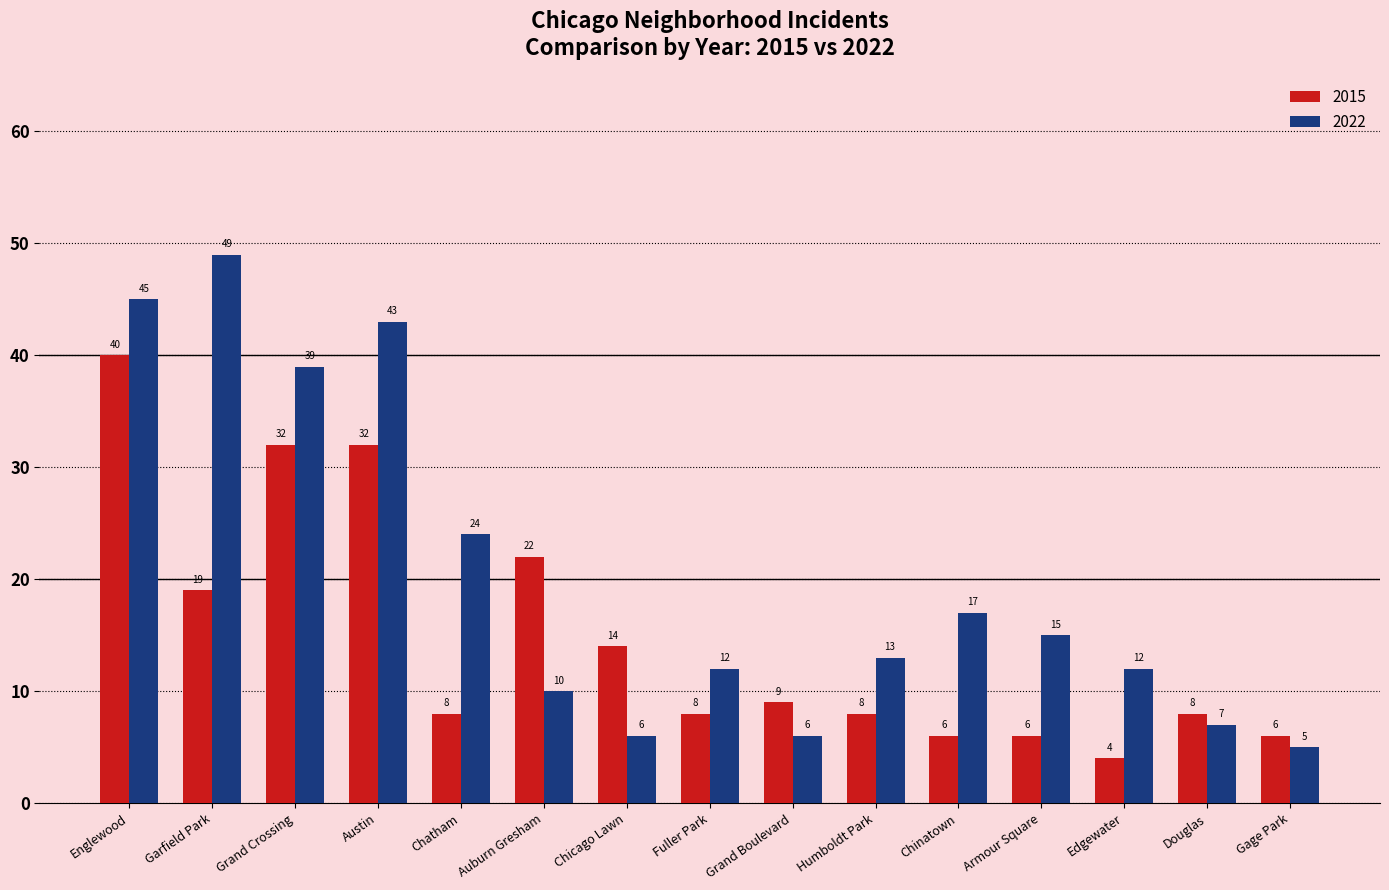

What is the average value of the 2022 series?

20